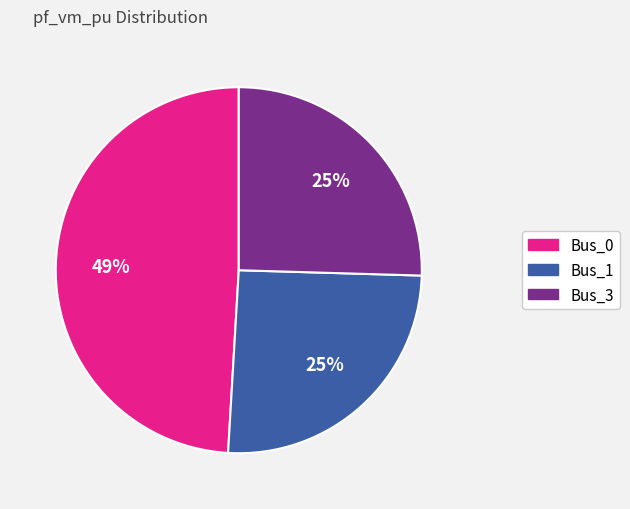

Which slice is the largest?

Bus_0